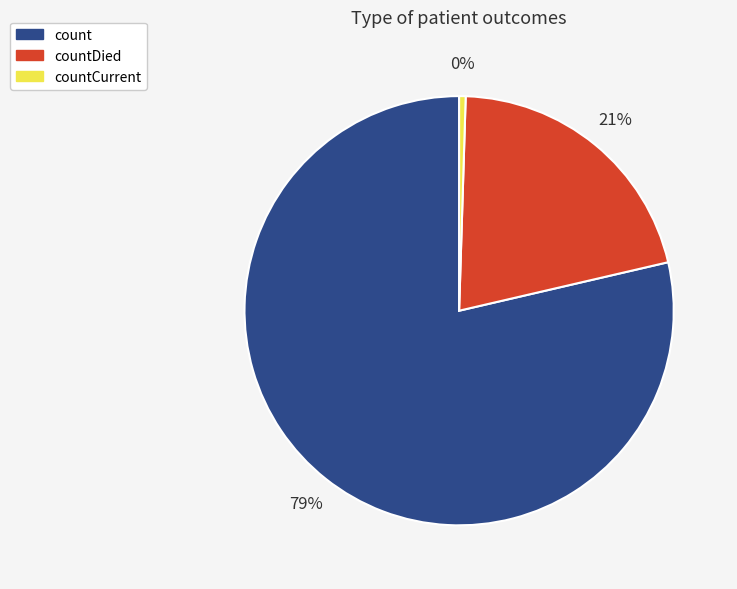

To the nearest percent, what percentage of the pie is count?

79%